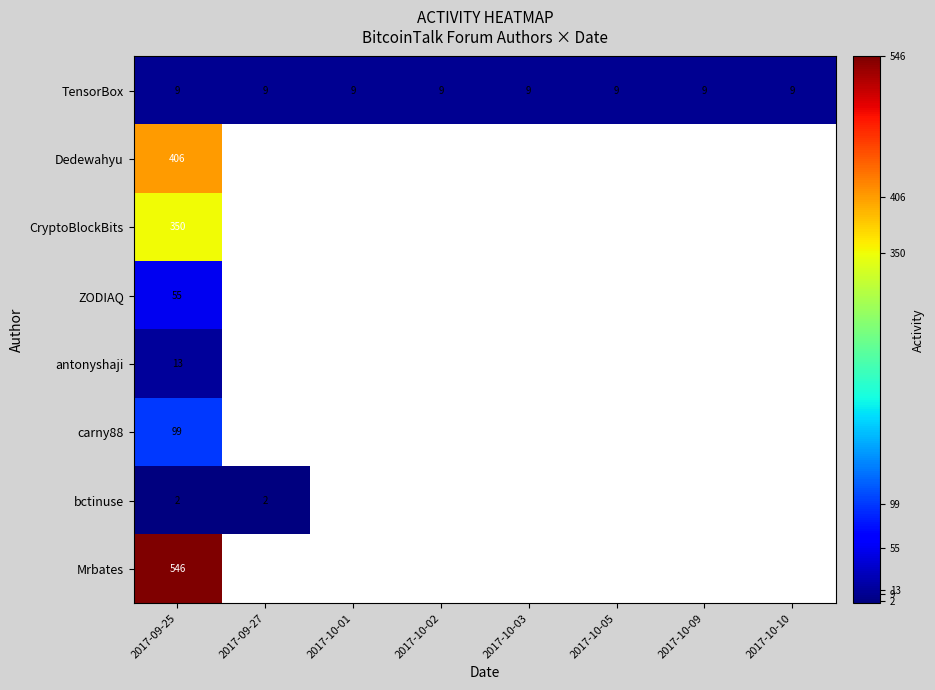

What is the average value of the TensorBox series?

9